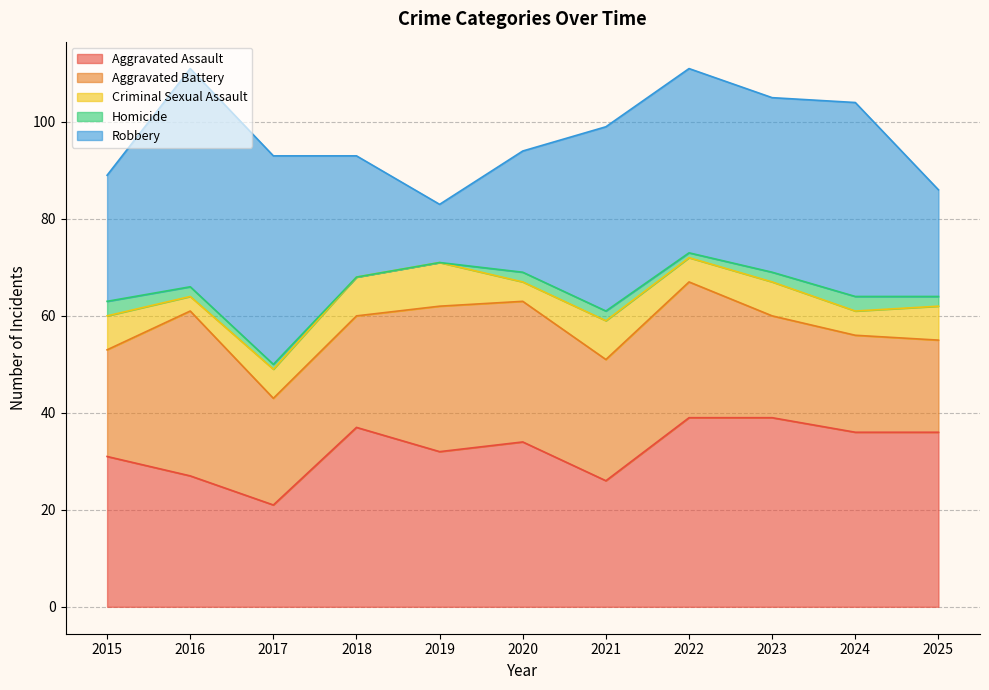

List the series in order of their peak value, highest first.

Robbery, Aggravated Assault, Aggravated Battery, Criminal Sexual Assault, Homicide